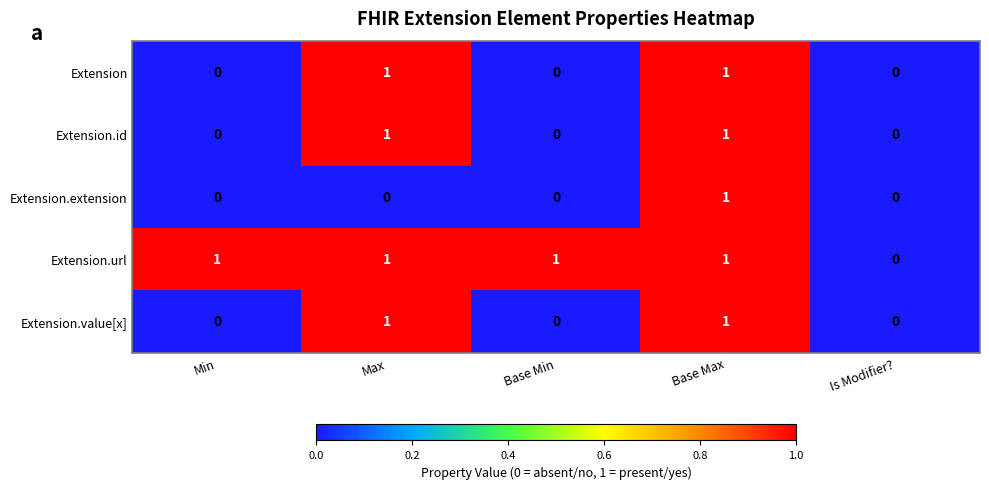

At which label is Extension.url closest to 0?

Is Modifier?